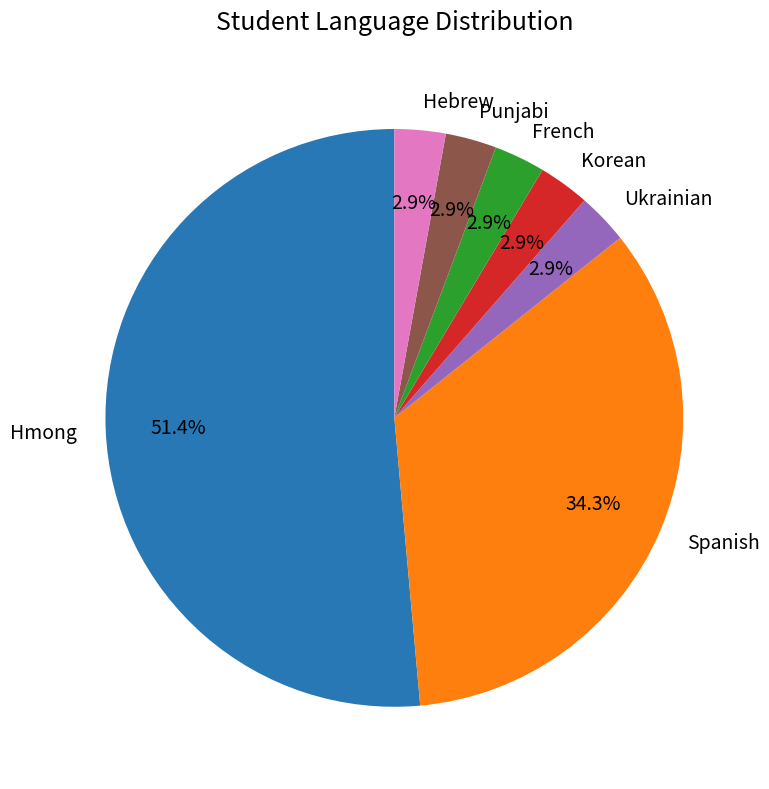

How many segments does this pie chart have?

7